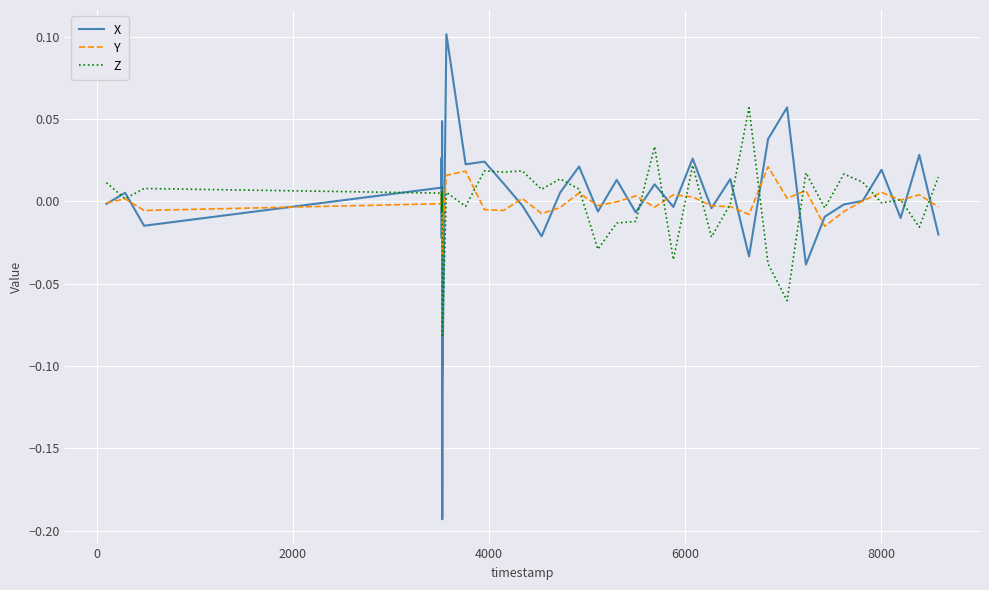

Which series has the largest range (max minus min)?

X